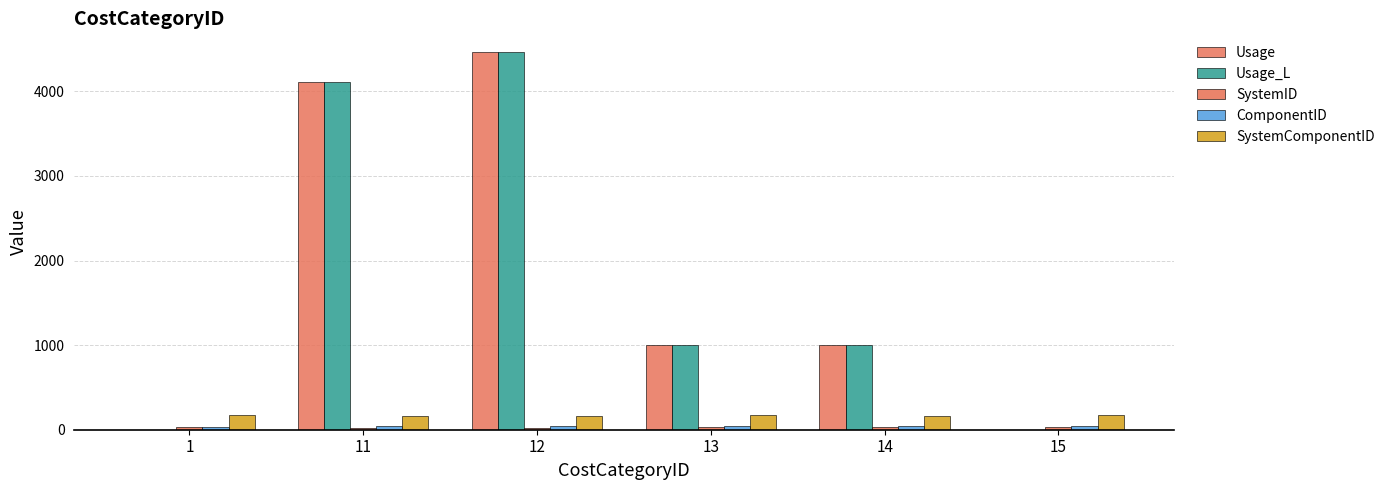

Count the number of data series in this chart.

5